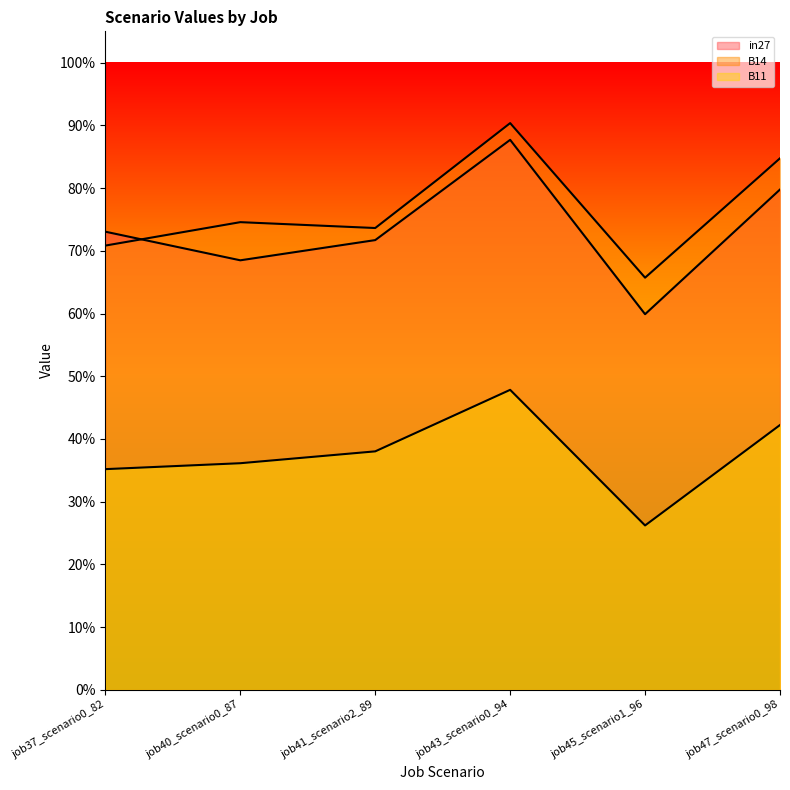

The B11 series shows 0.4 at job41_scenario2_89. True or false?

True